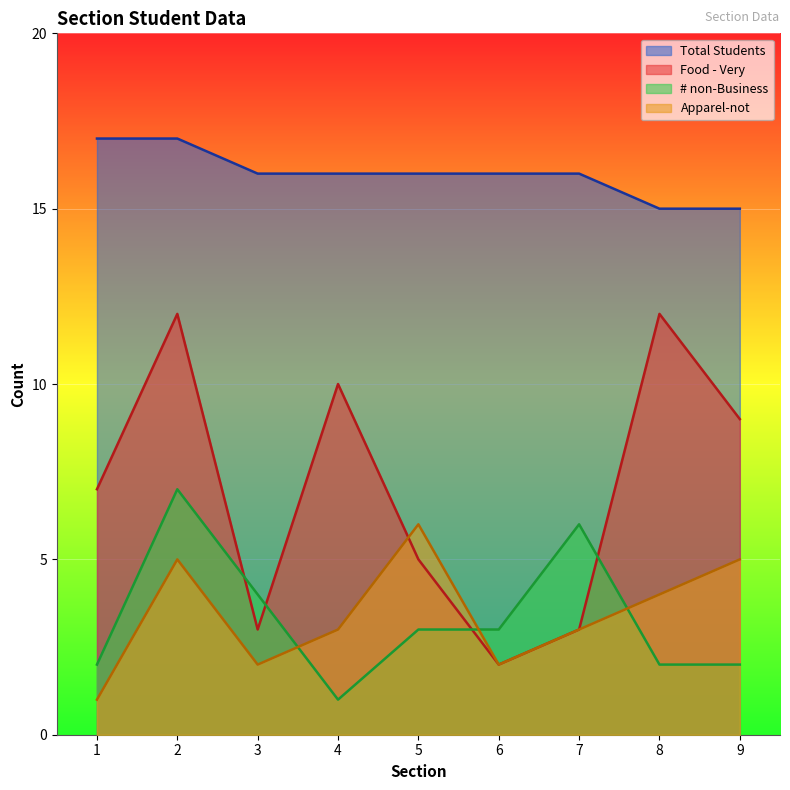

What is the difference between the Food - Very values at 1 and 8?

5